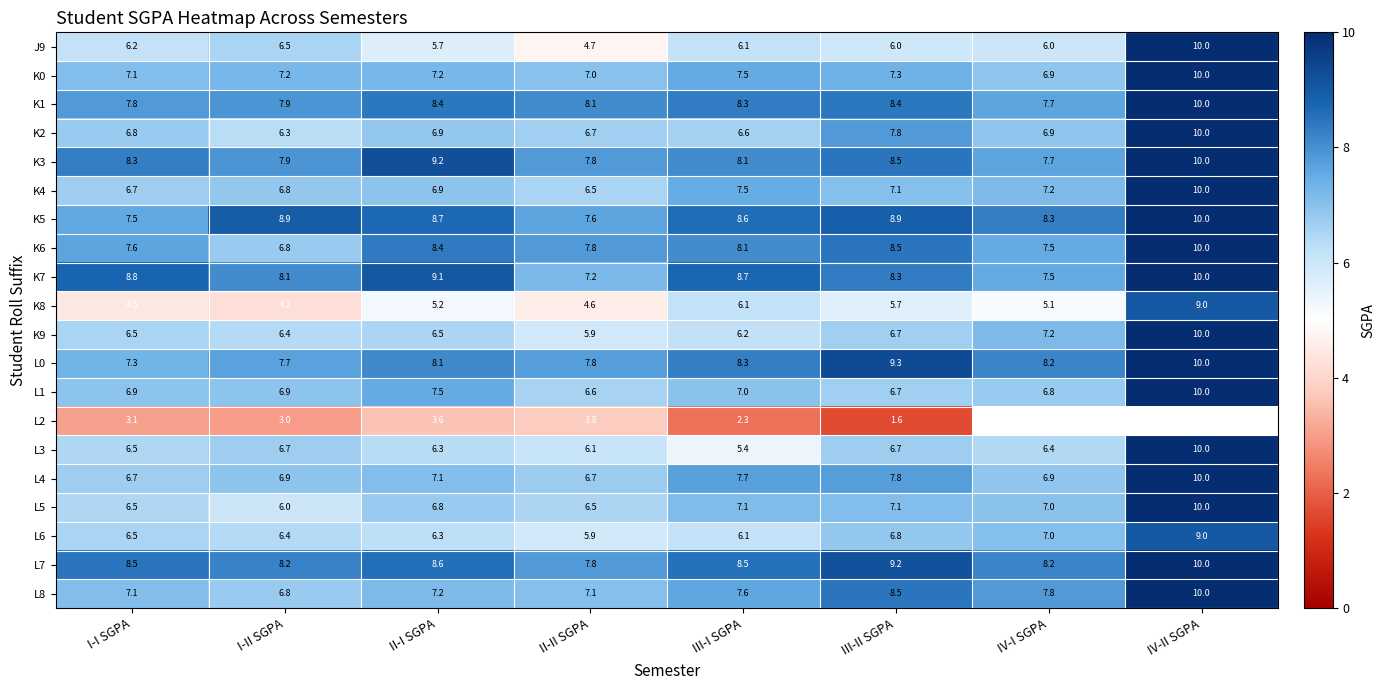

Which label corresponds to the largest value in the chart?

IV-II SGPA